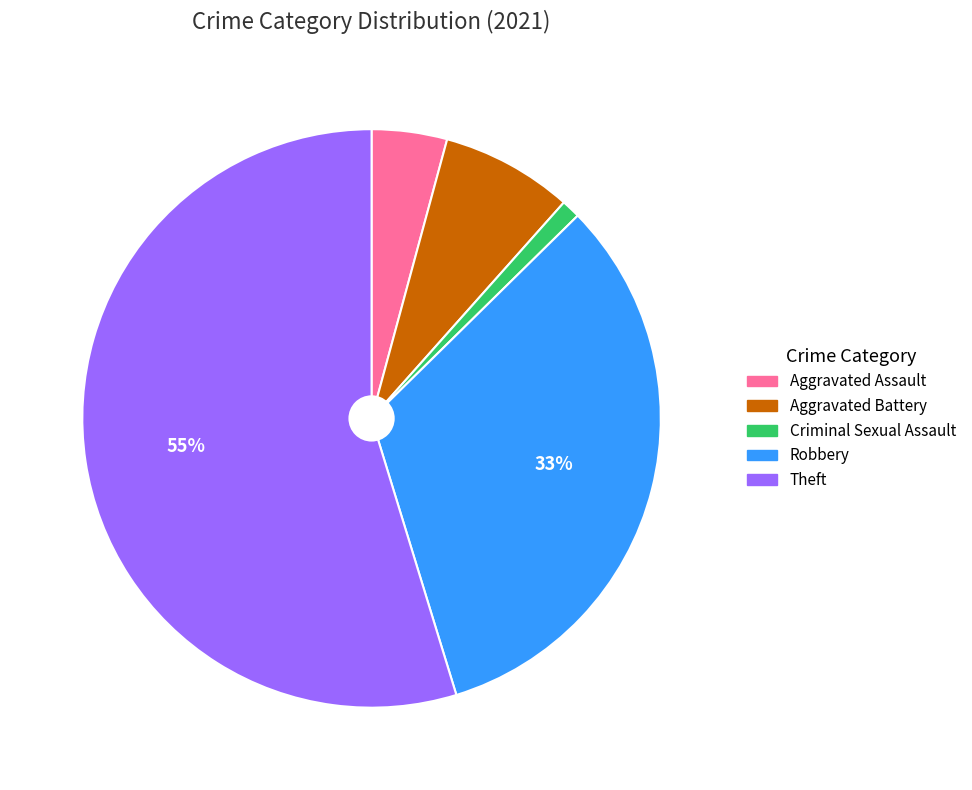

To the nearest percent, what is the average slice percentage?

20%